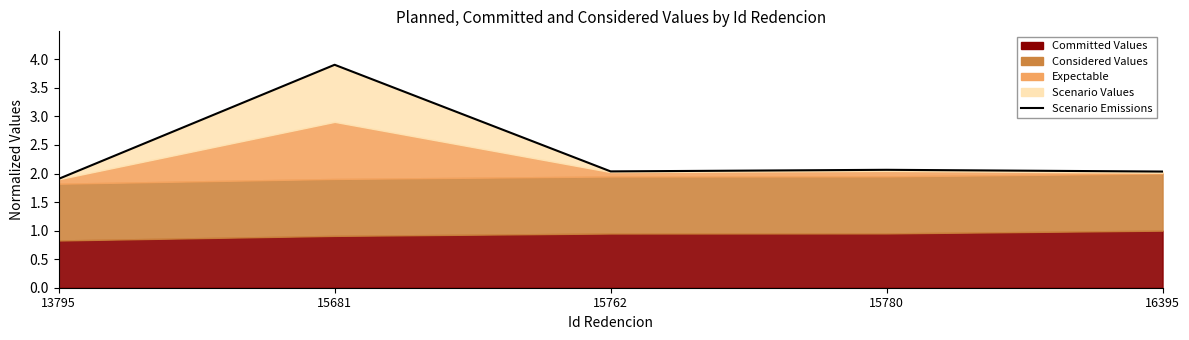

Reading left to right, transcribe all the data shown in this chart.

13795=1.9	15681=3.9	15762=2.0	15780=2.1	16395=2.0